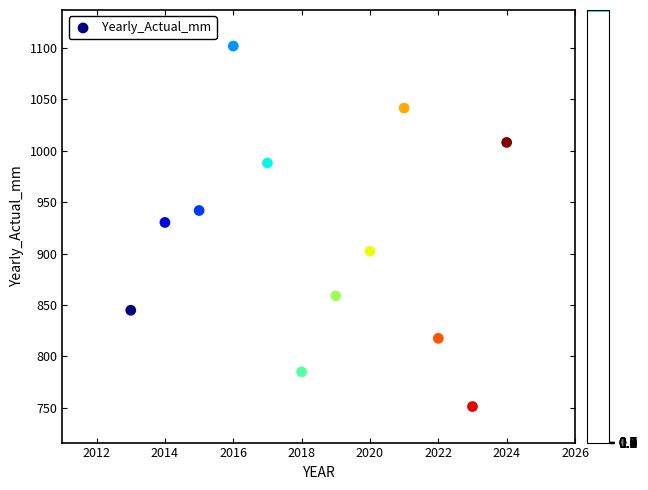

What is the average X value?

2018.5